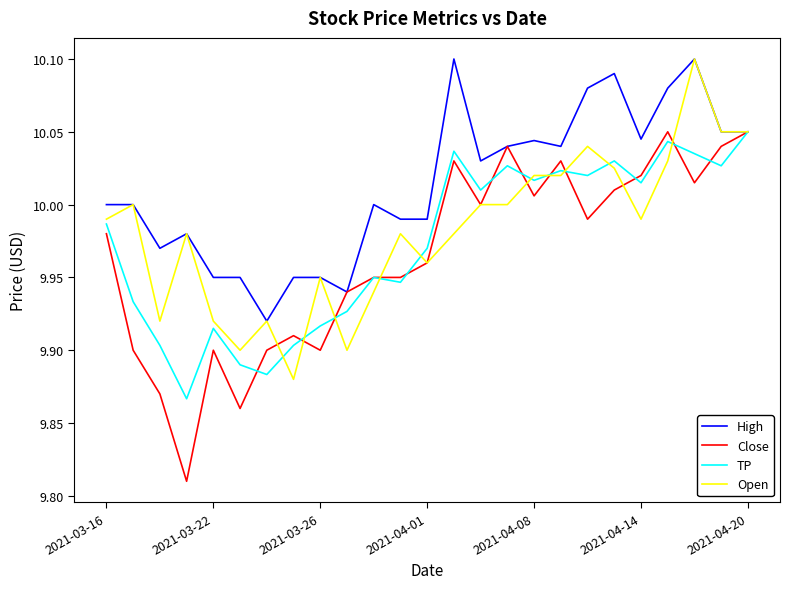

Which series has the widest spread of values?

Close